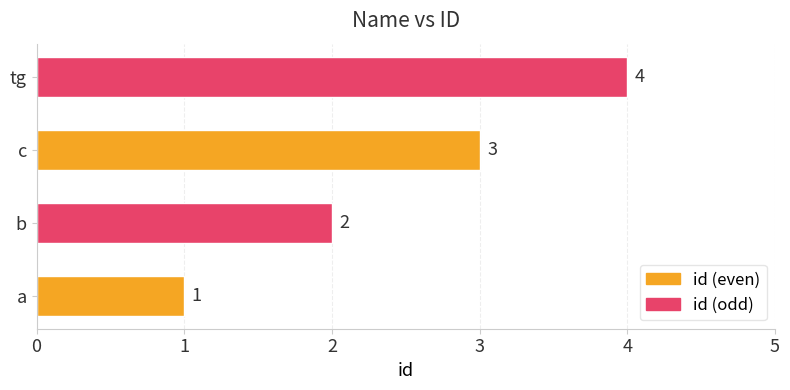

The chart shows a value of 1 at b. True or false?

False